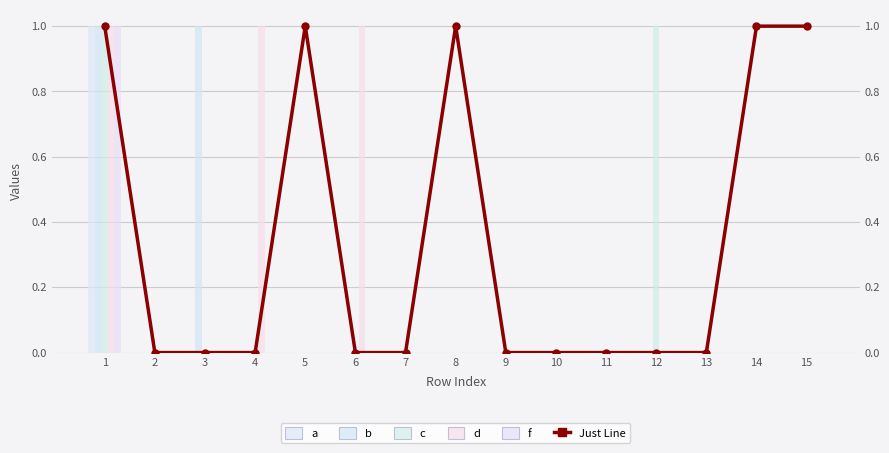

How many data points in c are above 0?

2